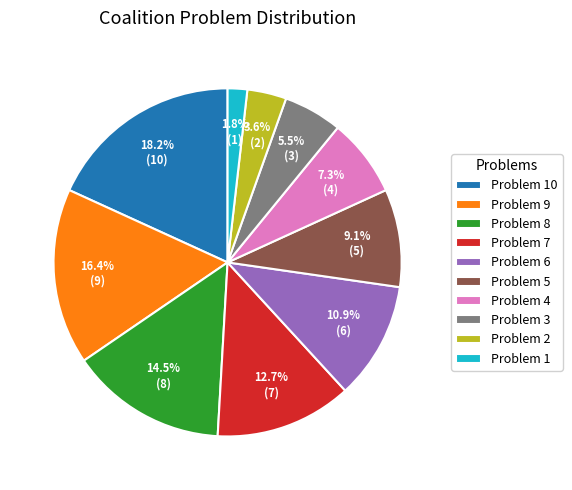

Is there any slice that represents more than half of the pie?

No